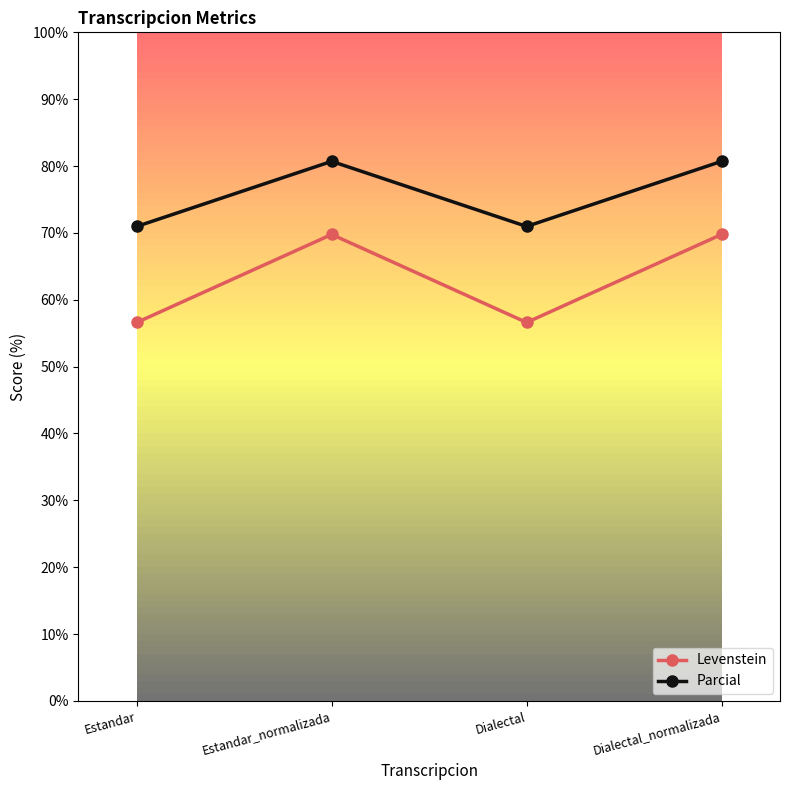

What is the sum of all Parcial values?

303.3